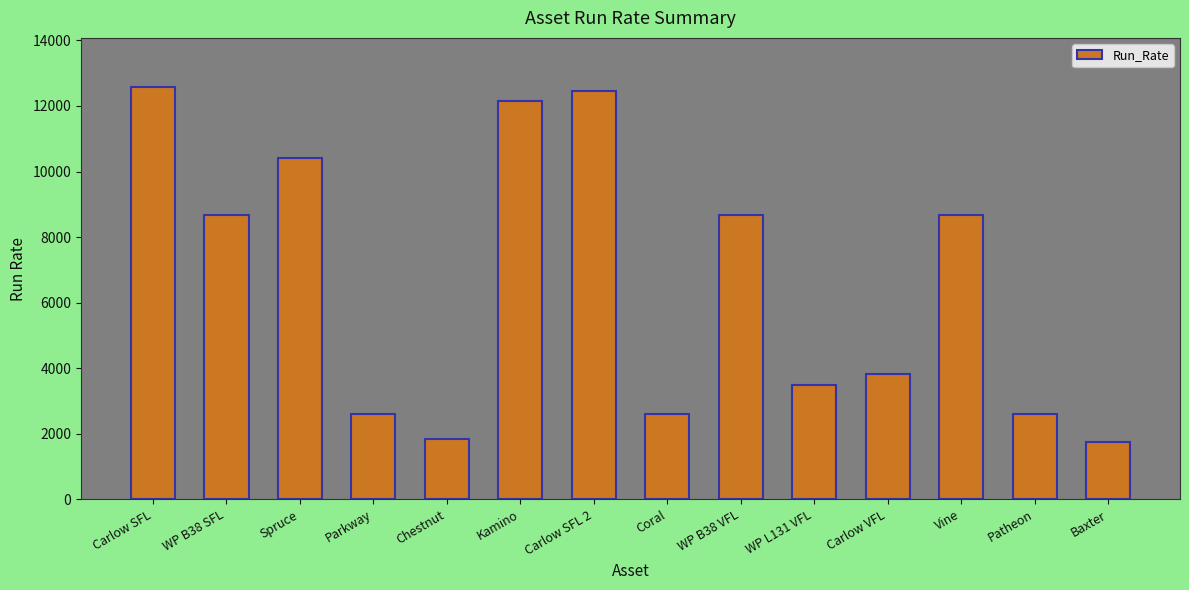

What is the ratio of the value at Carlow VFL to the value at Coral?

1.5